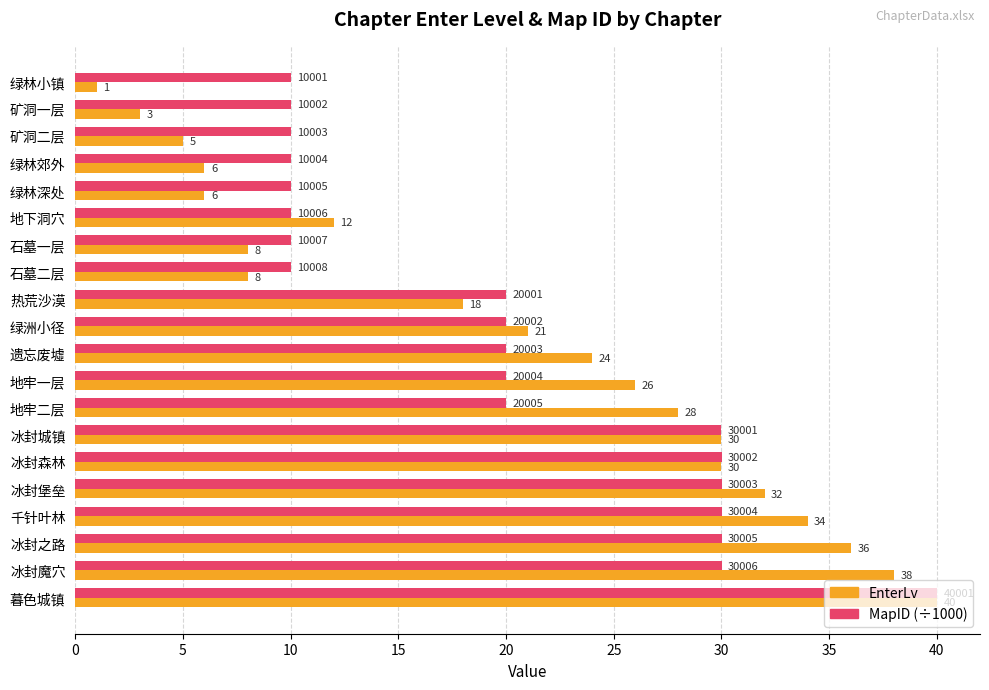

Which series changed the most between 矿洞一层 and 冰封森林?

EnterLv